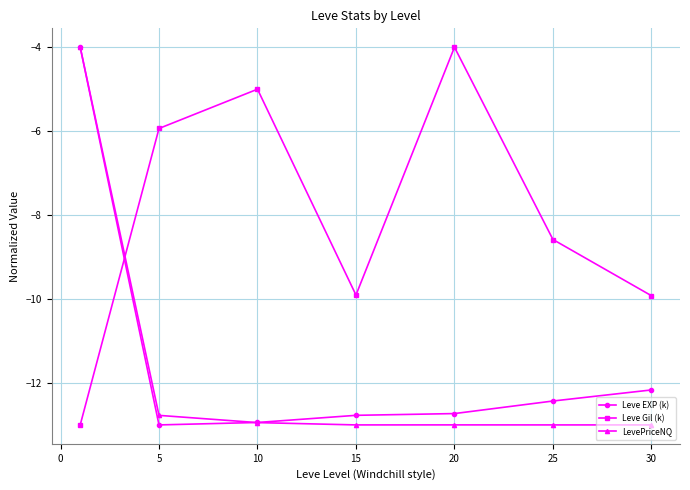

What is the value of the LevePriceNQ point at the 6th from the left?

-13.0